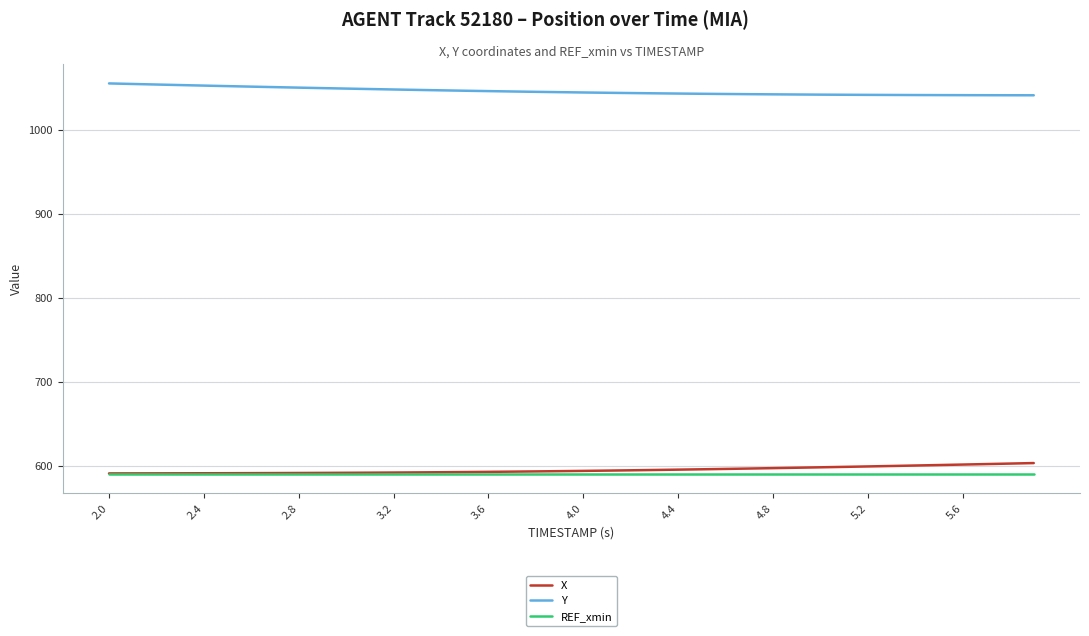

Does the chart have visible grid lines?

Yes